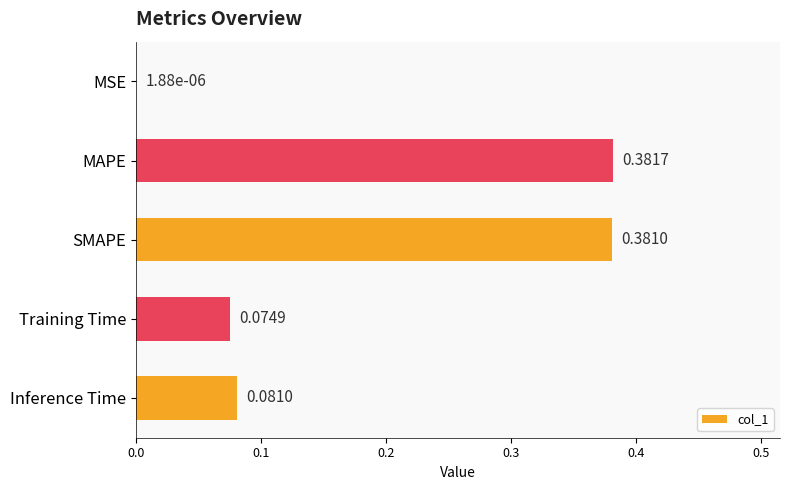

What is the sum of all values?

0.9